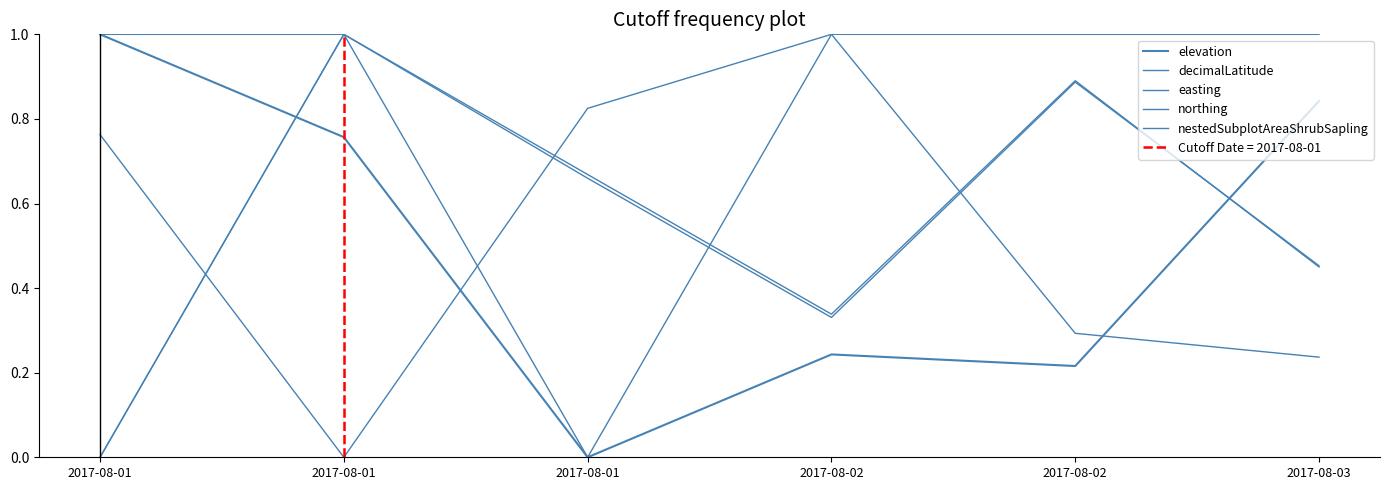

What is the value of the nestedSubplotAreaShrubSapling point at the 2nd from the left?

1.0